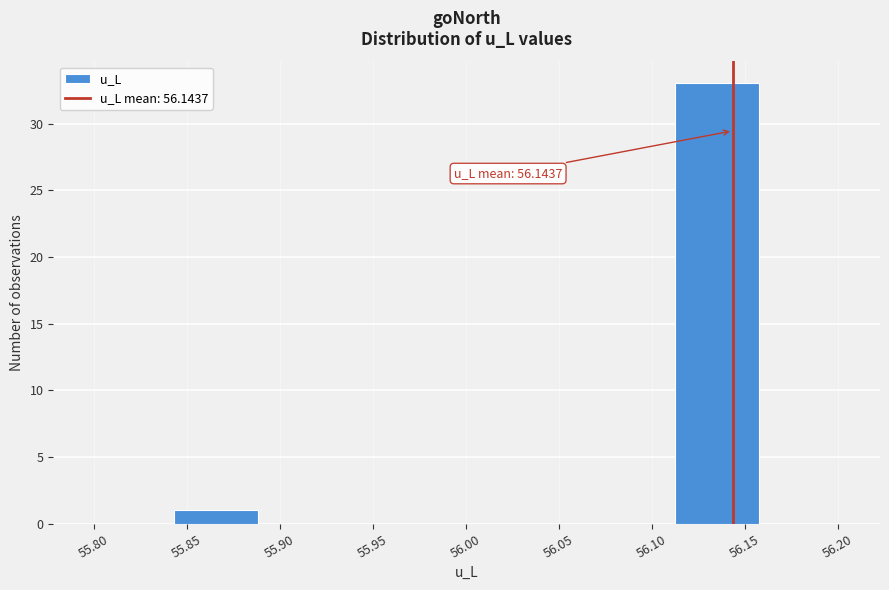

Over which range of the x-axis is the bar tallest?

56.115 to 56.160